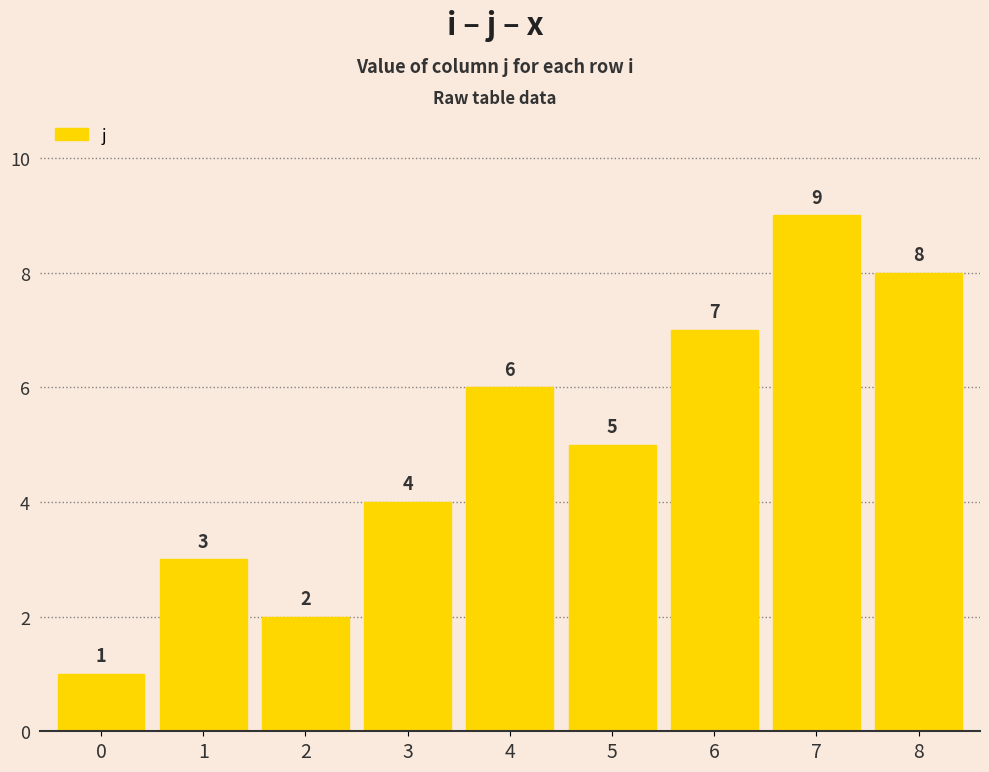

Is it true that the value at 4 is 6?

True